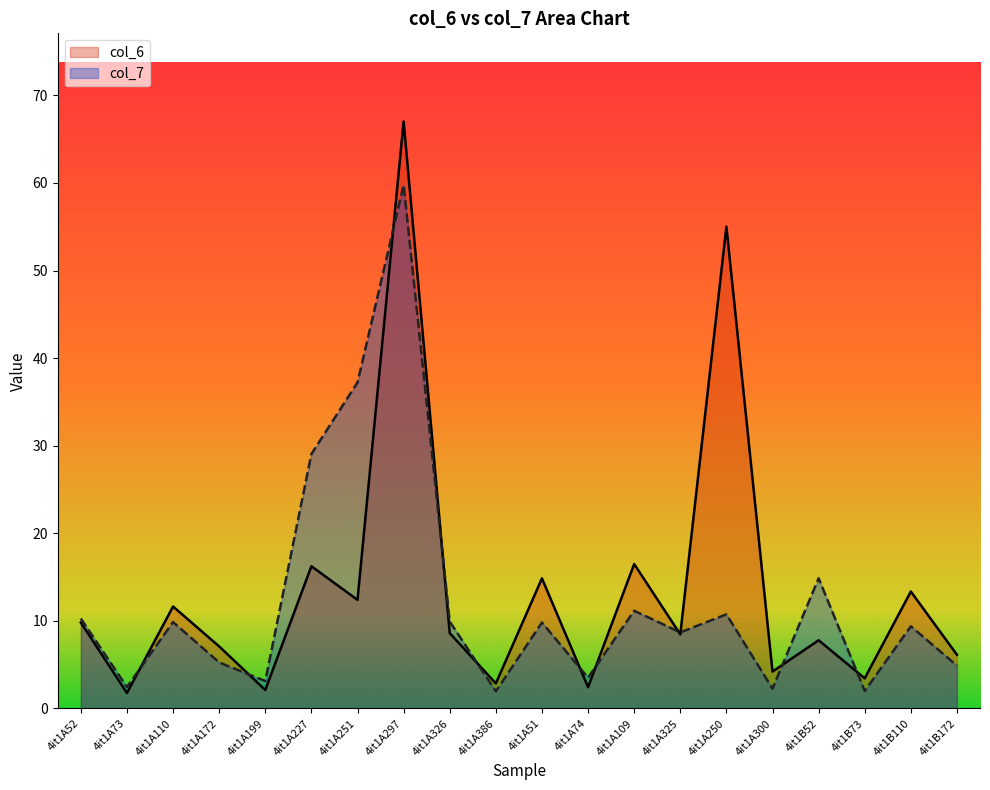

Does the chart display data point markers on the line(s)?

No